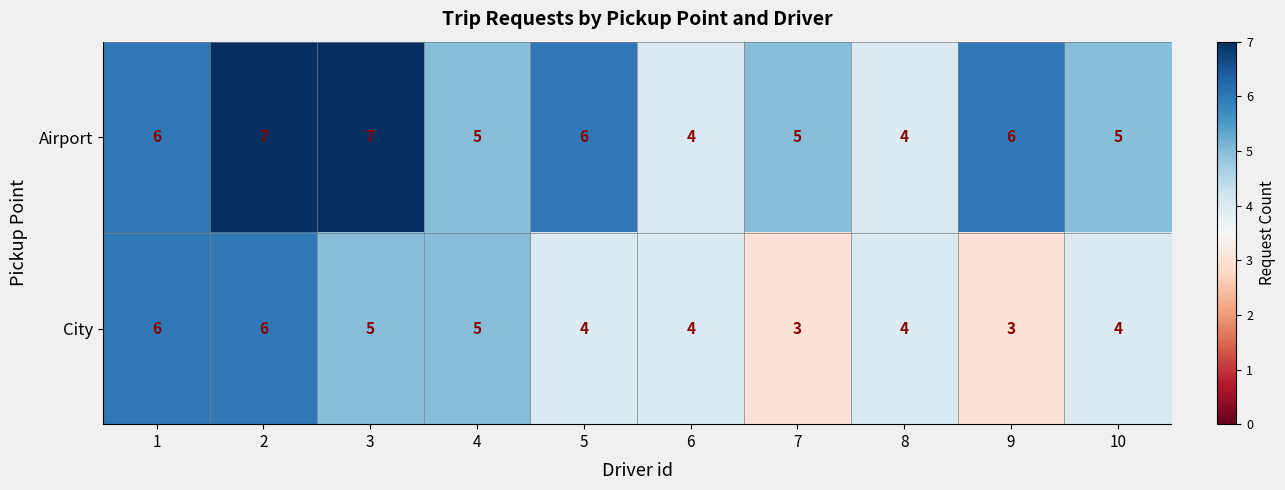

What is the highest value of the City series?

6